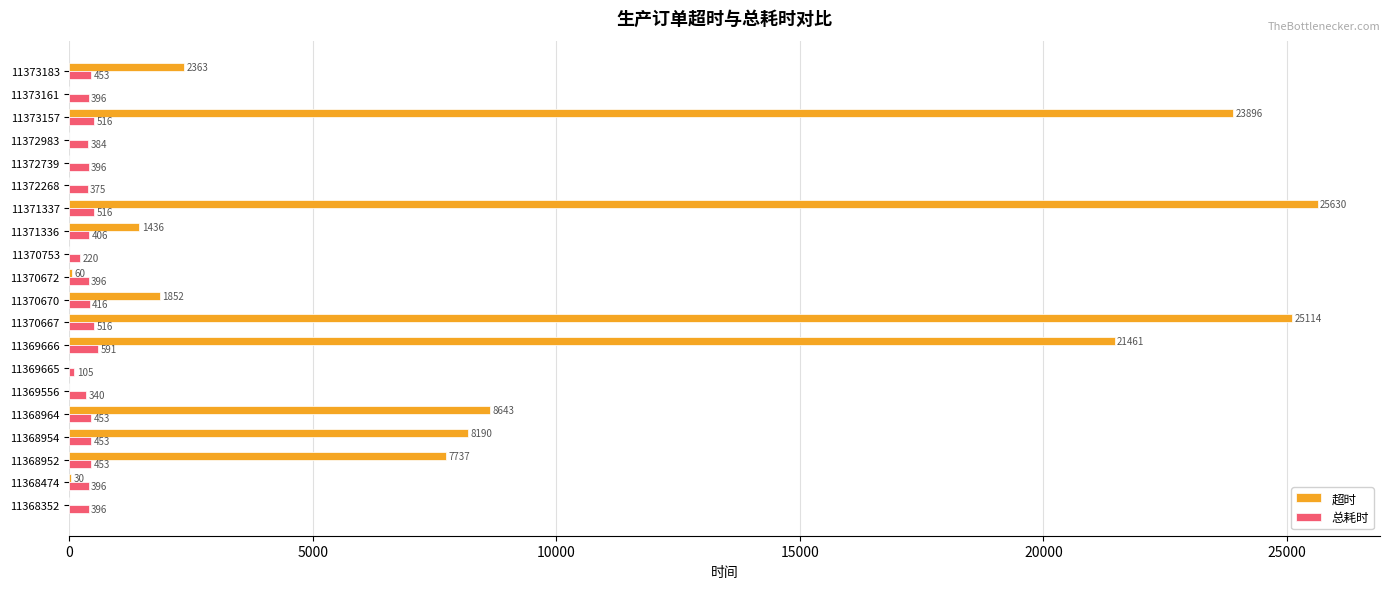

Is it true that 超时 equals 0 at 11373161?

True